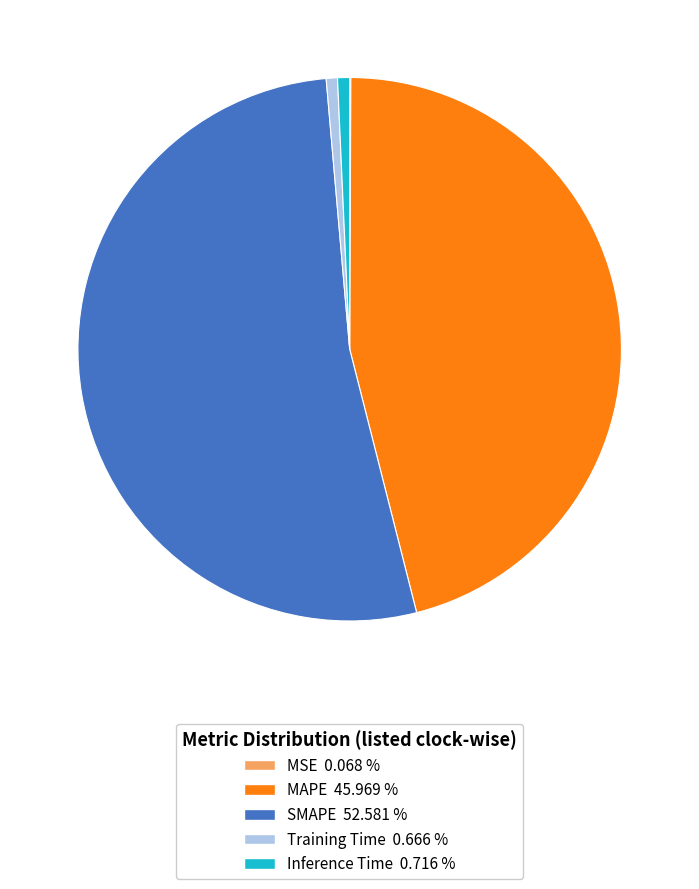

Between Inference Time and SMAPE, which is larger?

SMAPE